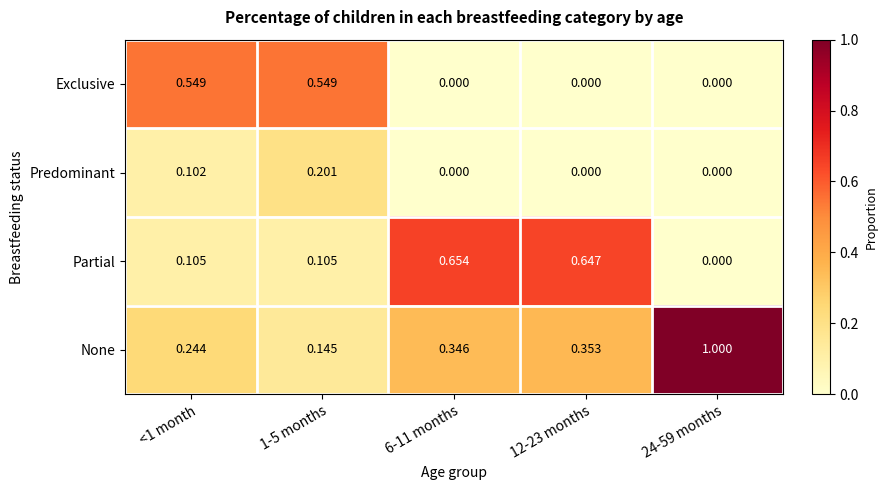

Which series has the largest range (max minus min)?

None